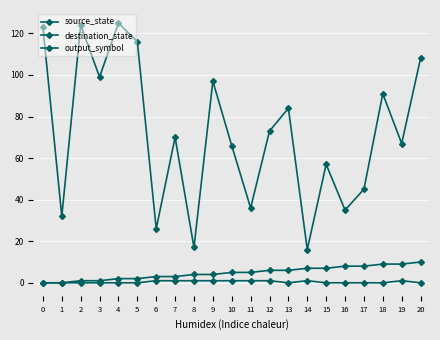

How many lines are shown in the chart?

3